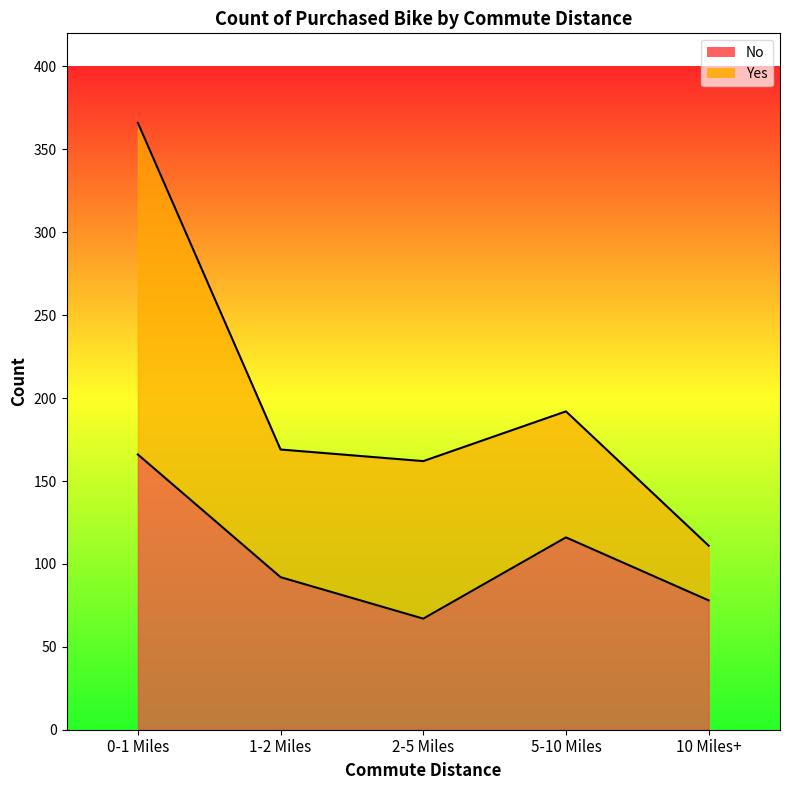

How many data points are less than 92?

2